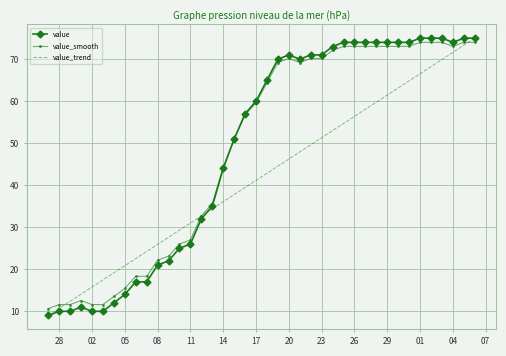

What is the maximum value for value_smooth?

74.0